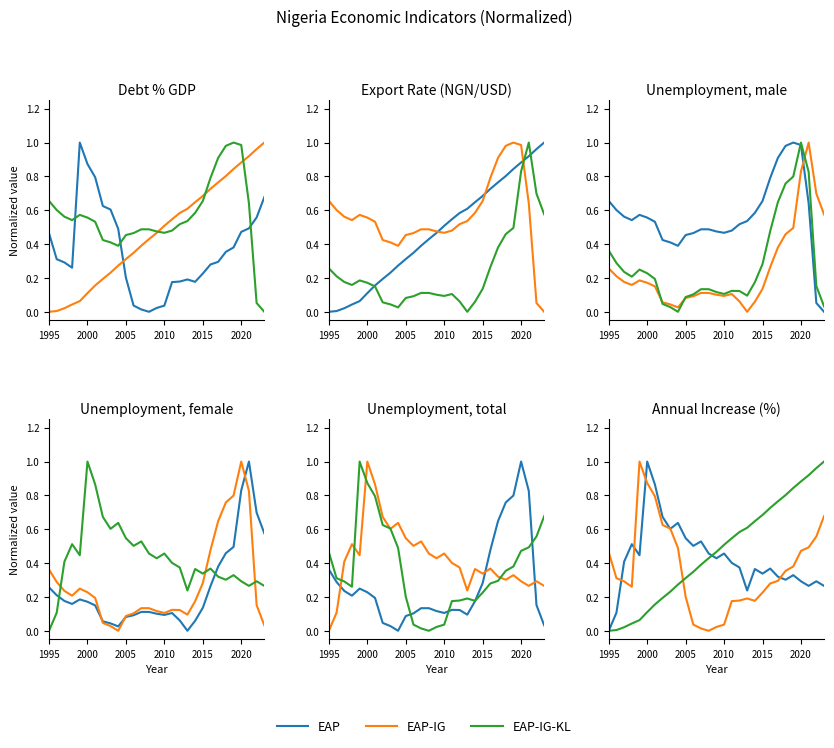

How many lines are shown in the chart?

3